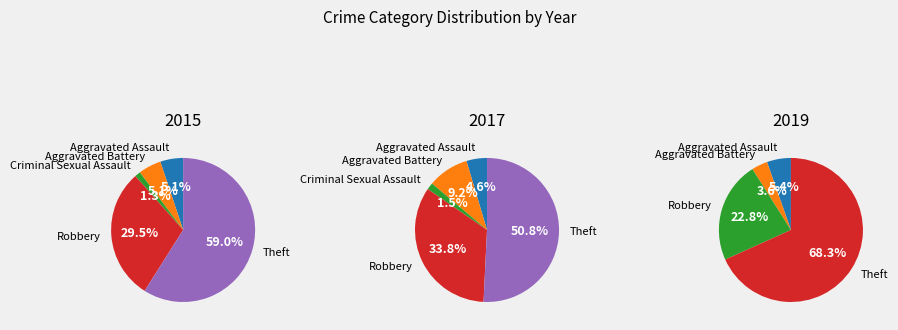

The Robbery slice represents 22% of the pie. True or false?

False